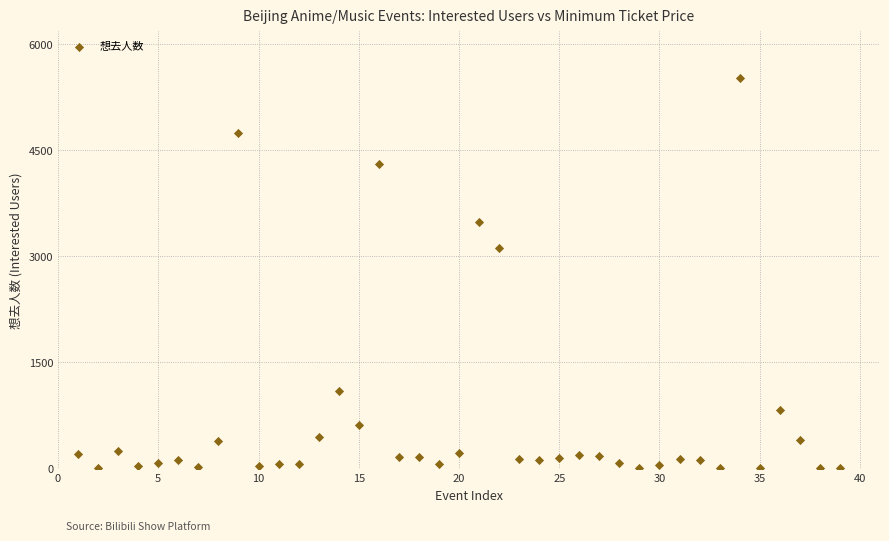

What is the range of Y values (max minus min)?

5516